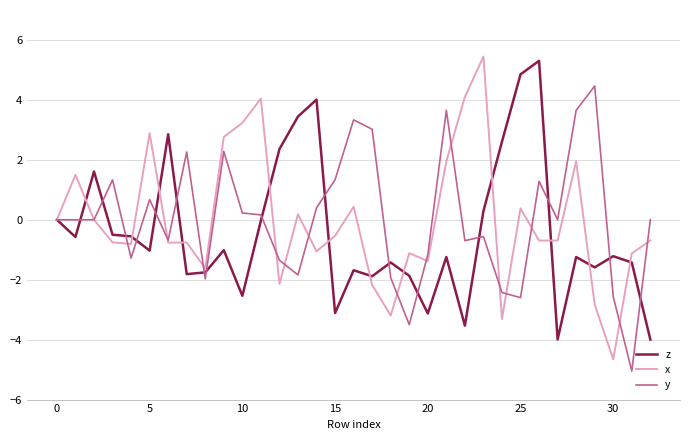

What is the minimum value for z?

-4.0